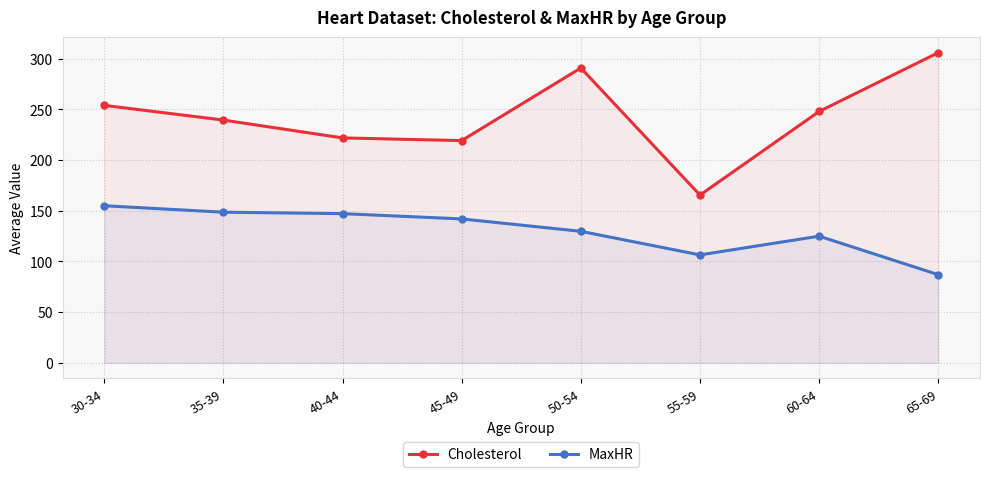

The MaxHR series shows 51.6 at 45-49. True or false?

False